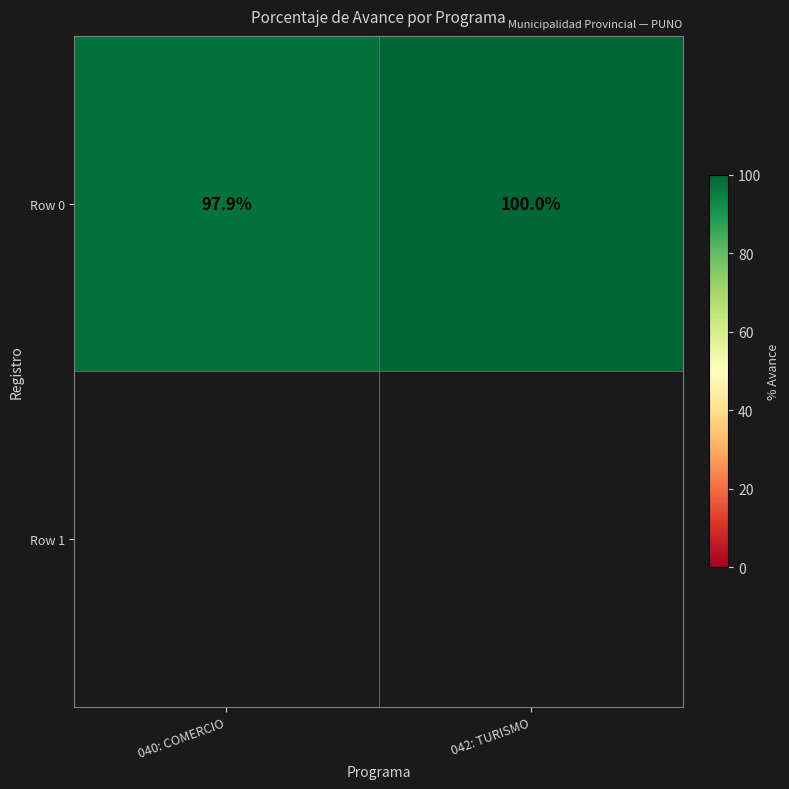

Rank the categories by value from highest to lowest.

042: TURISMO, 040: COMERCIO